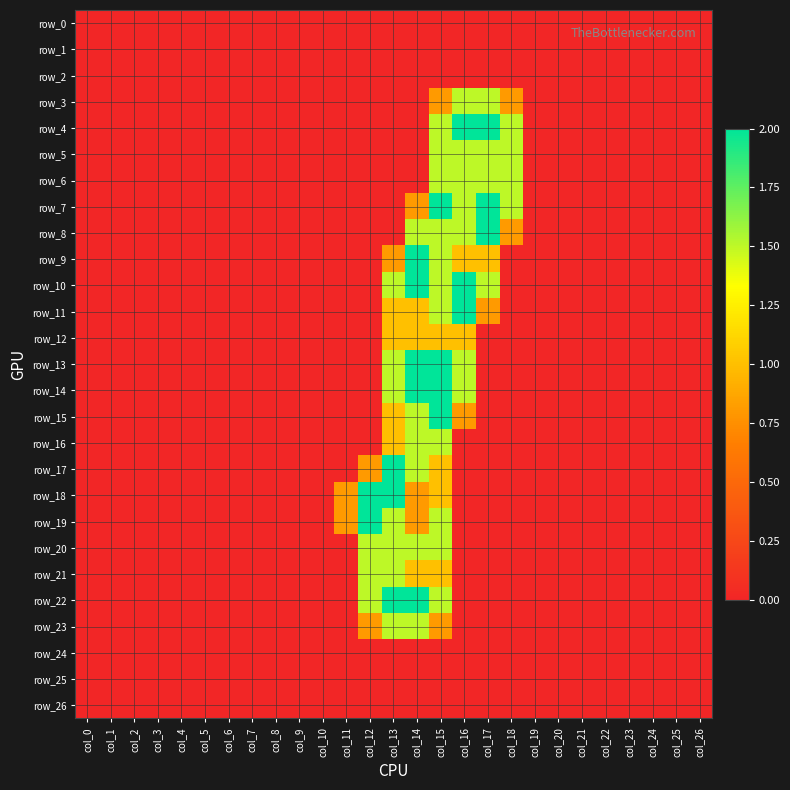

What is the difference between the row_23 values at col_6 and col_13?

1.5